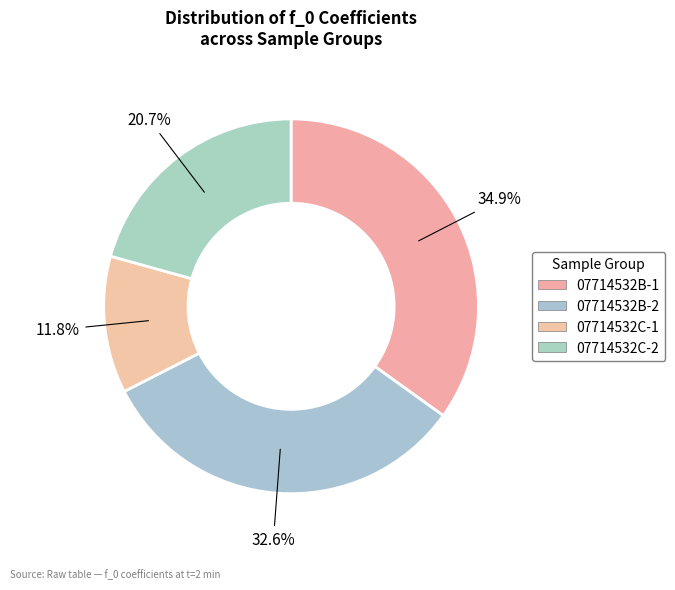

Count the number of slices in the pie.

4